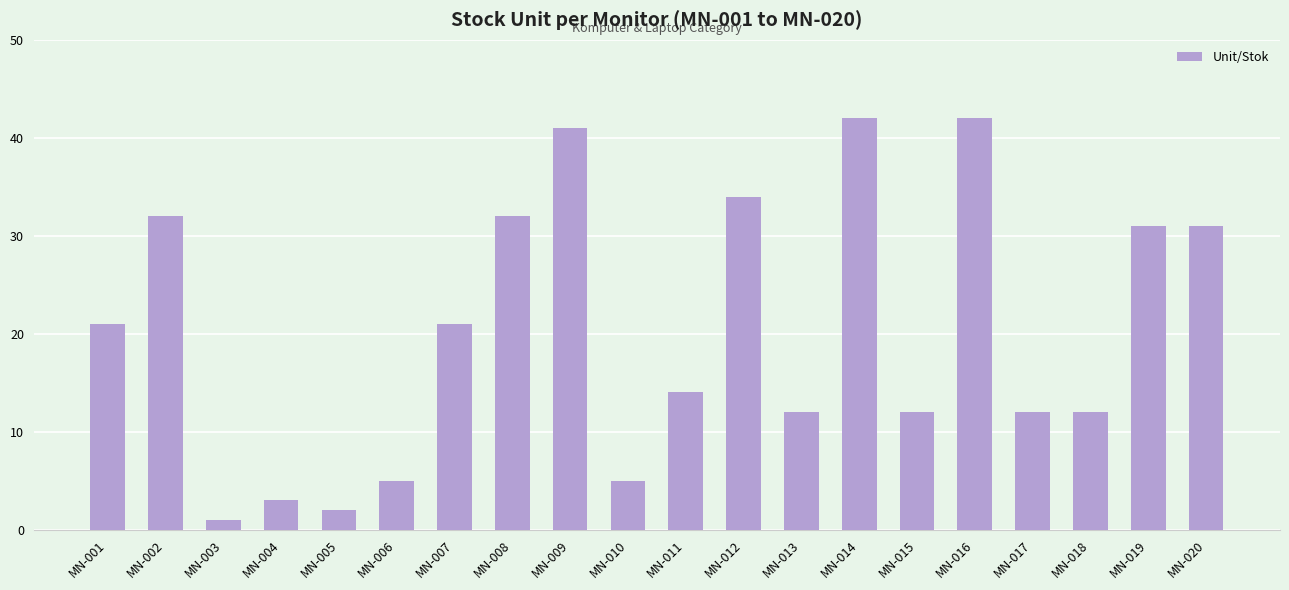

What is the value of the 15th bar from the left?

12